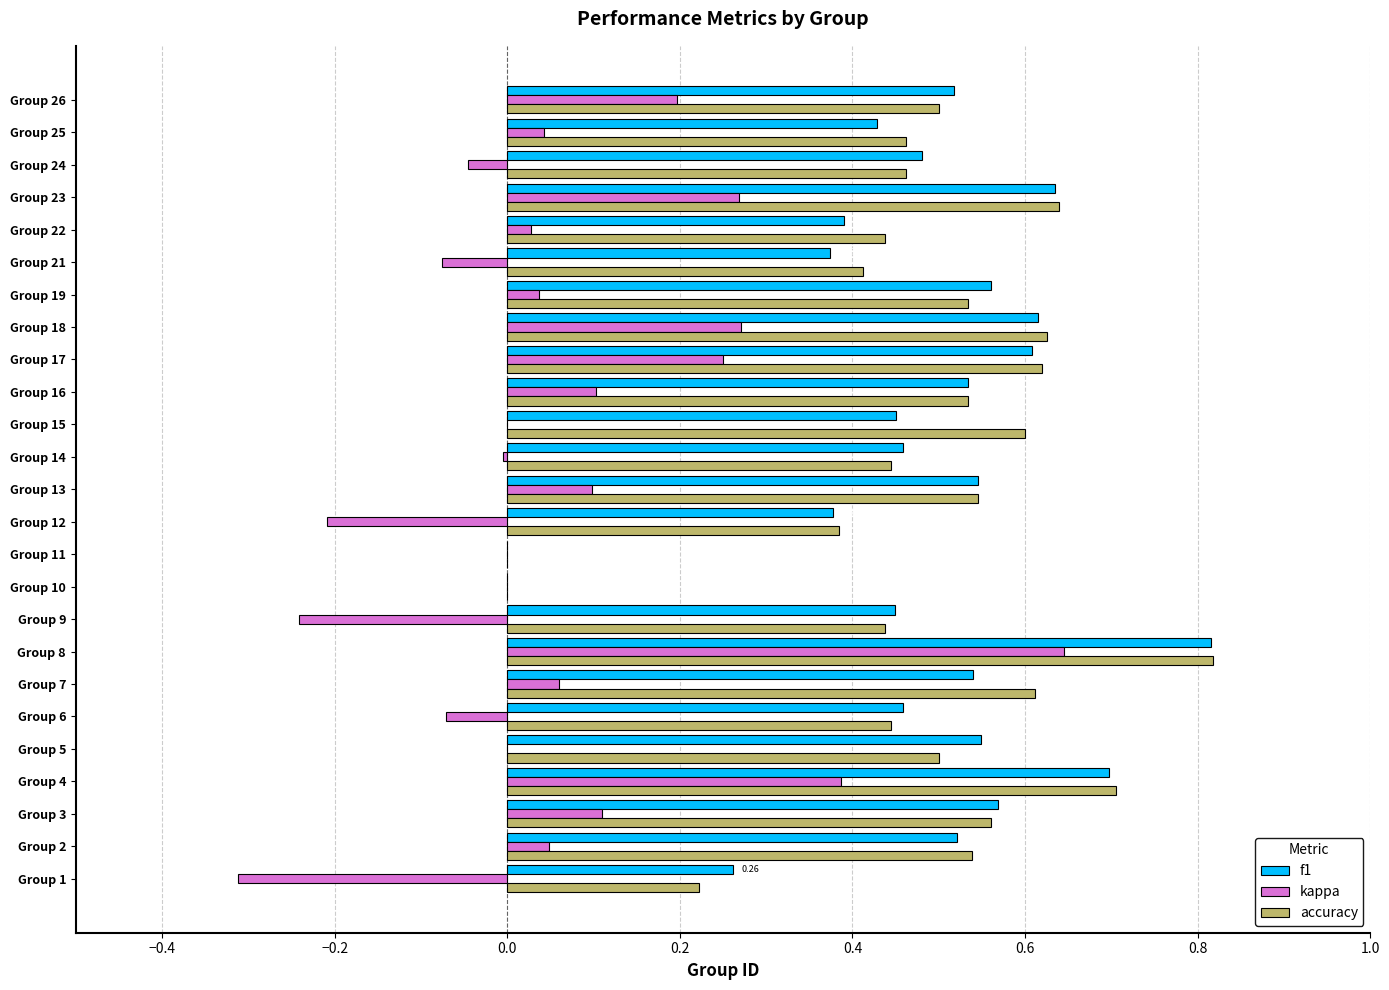

What is the sum of all kappa values?

1.6